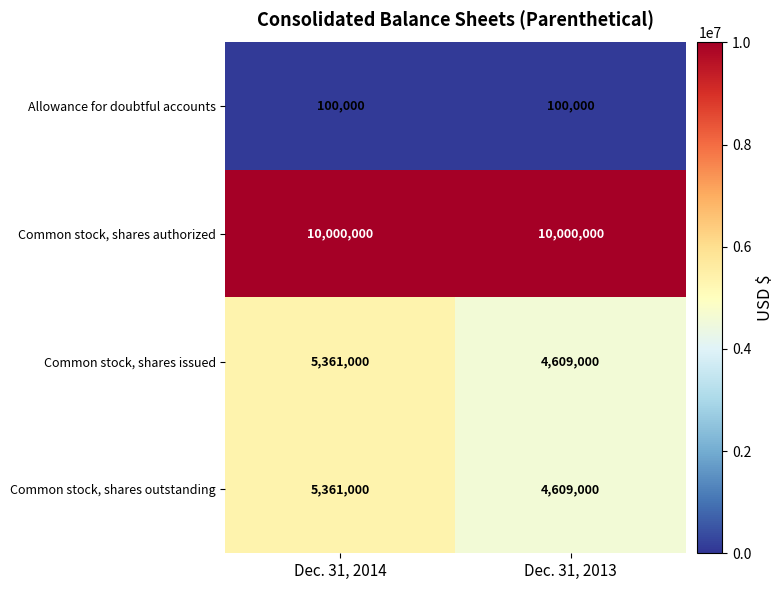

Reading left to right, list all the values displayed in this chart.

Allowance for doubtful accounts: Dec. 31, 2014=100000	Dec. 31, 2013=100000
Common stock, shares authorized: Dec. 31, 2014=10000000	Dec. 31, 2013=10000000
Common stock, shares issued: Dec. 31, 2014=5361000	Dec. 31, 2013=4609000
Common stock, shares outstanding: Dec. 31, 2014=5361000	Dec. 31, 2013=4609000